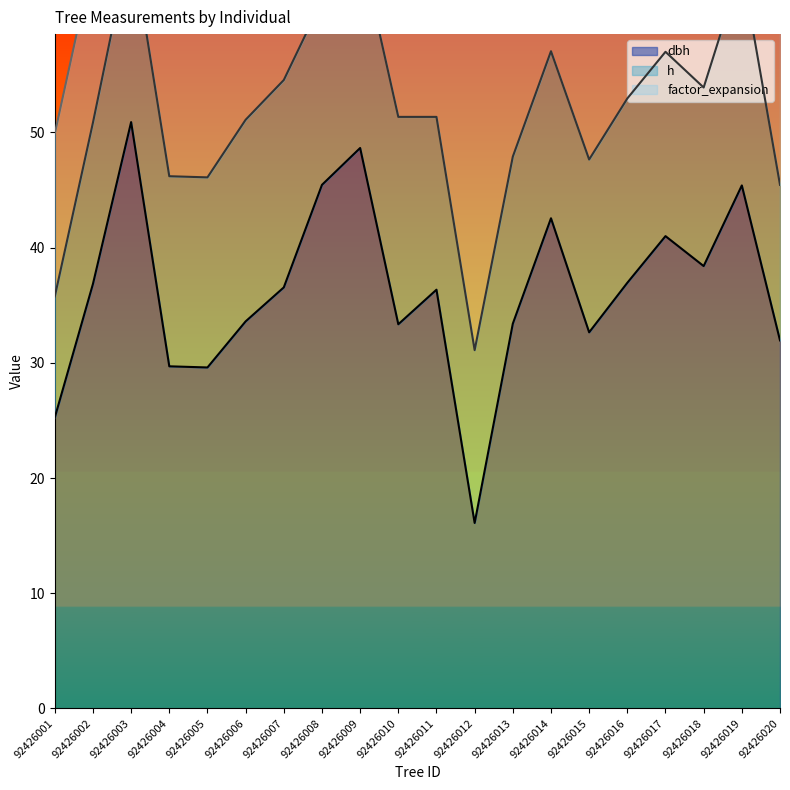

At which category does factor_expansion reach its first local peak?

92426012